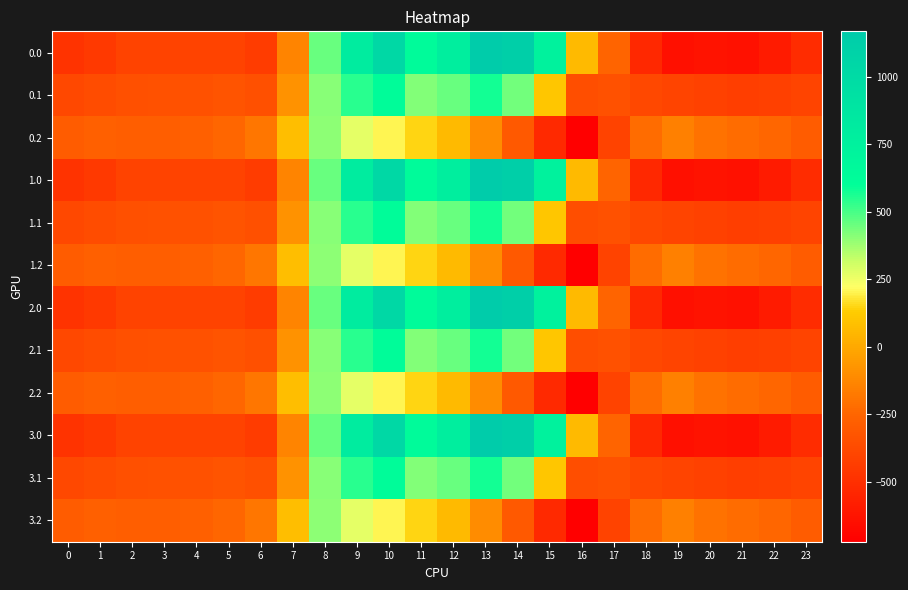

At which category is the sum across all series the highest?

10